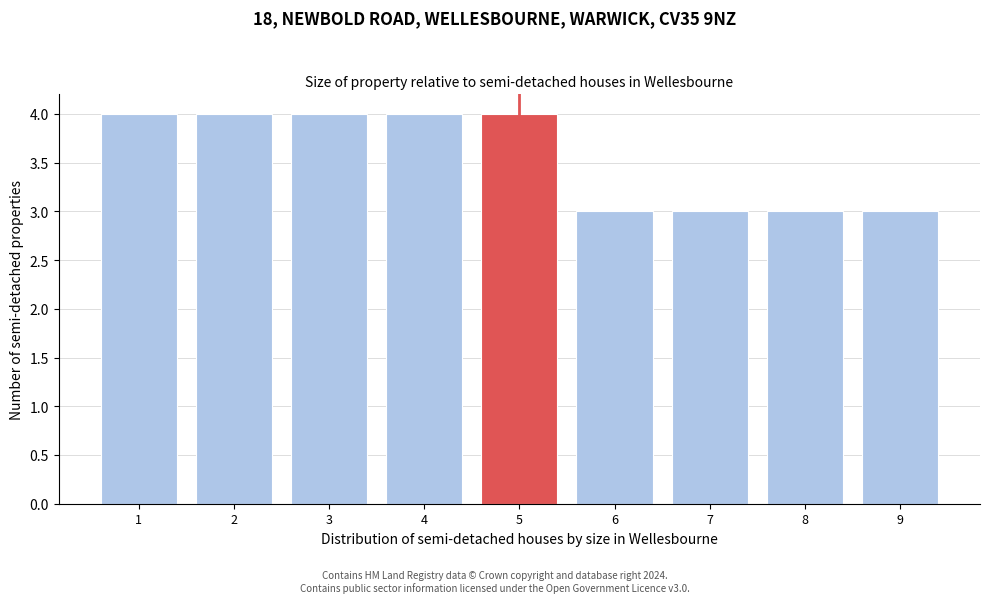

Reading right to left, extract all data points from this chart.

3	3	3	3	4	4	4	4	4